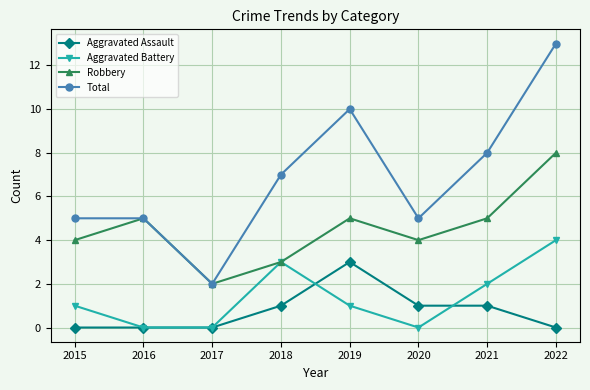

List the series in order of their peak value, highest first.

Total, Robbery, Aggravated Battery, Aggravated Assault